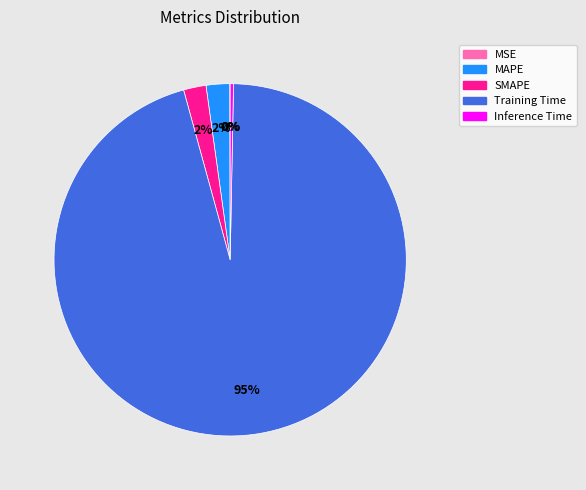

Does MAPE account for over 50% of the chart?

No